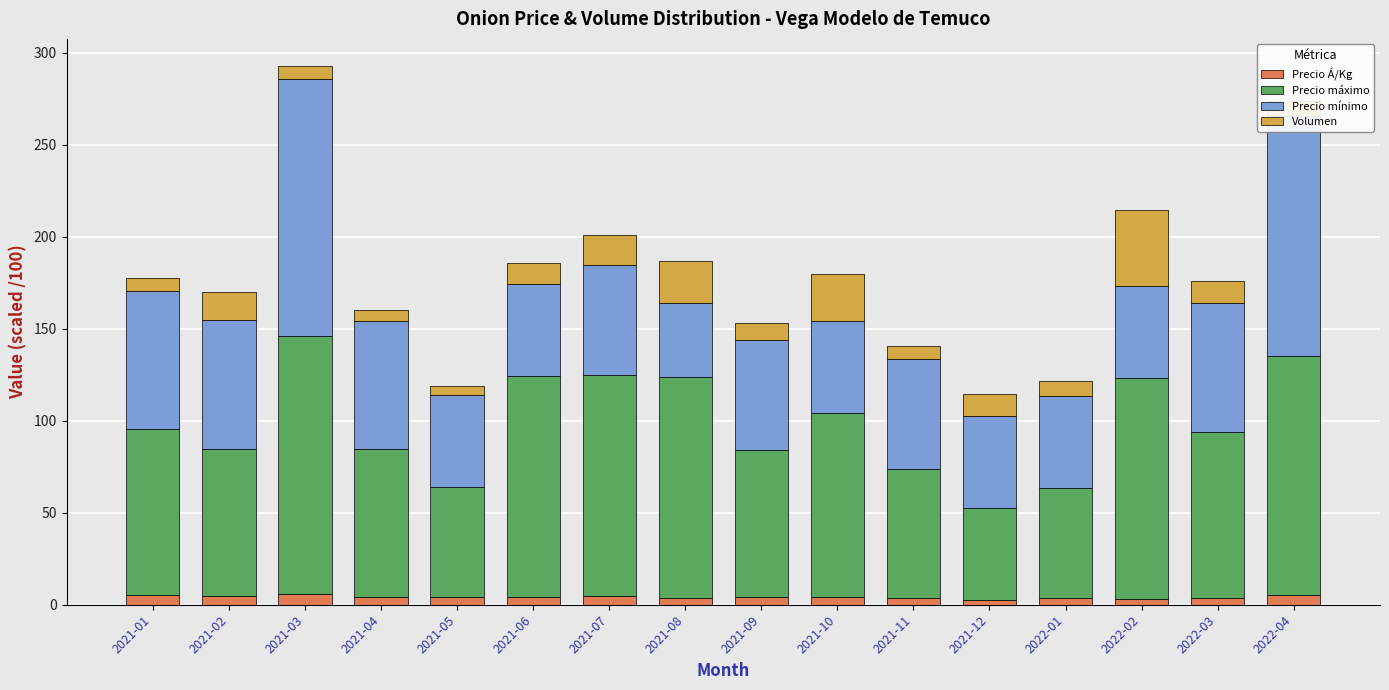

How many distinct data groups are displayed?

4